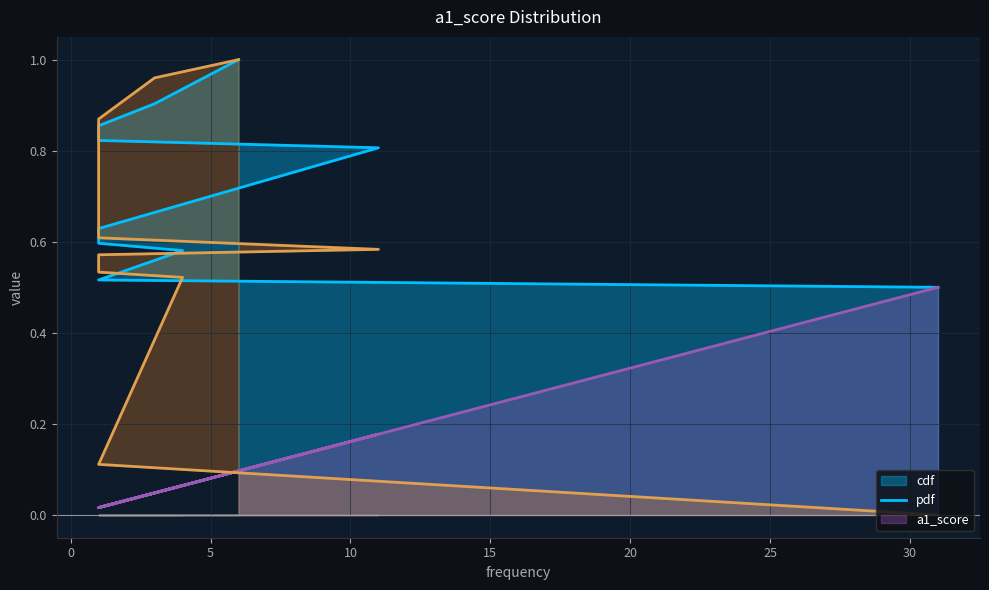

How many series are shown in this chart?

3